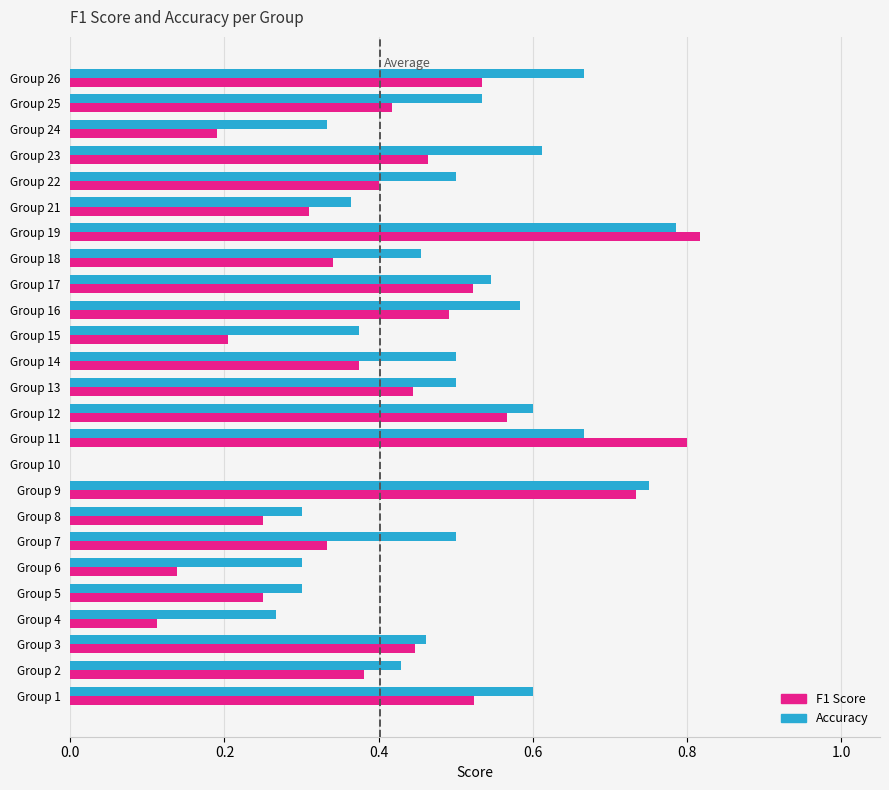

Is it true that F1 Score equals 0.4 at Group 3?

True